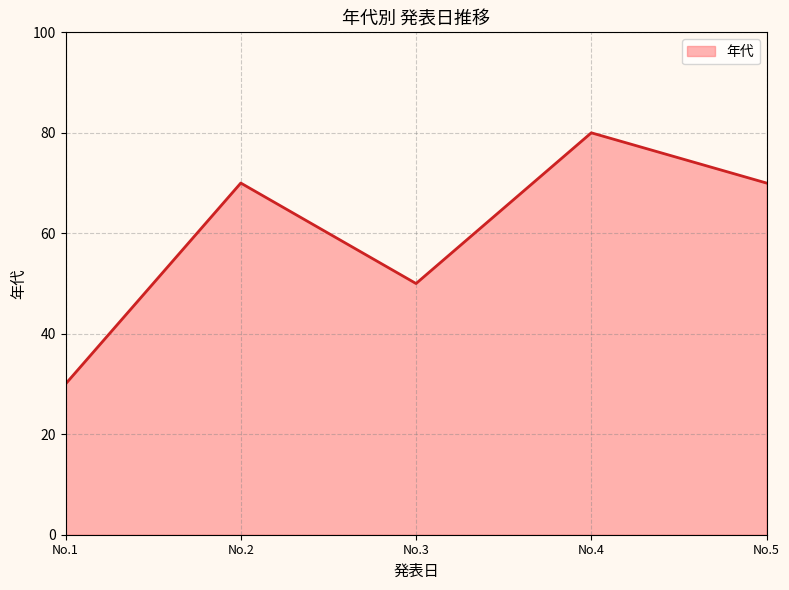

Which label corresponds to the largest value in the chart?

No.4